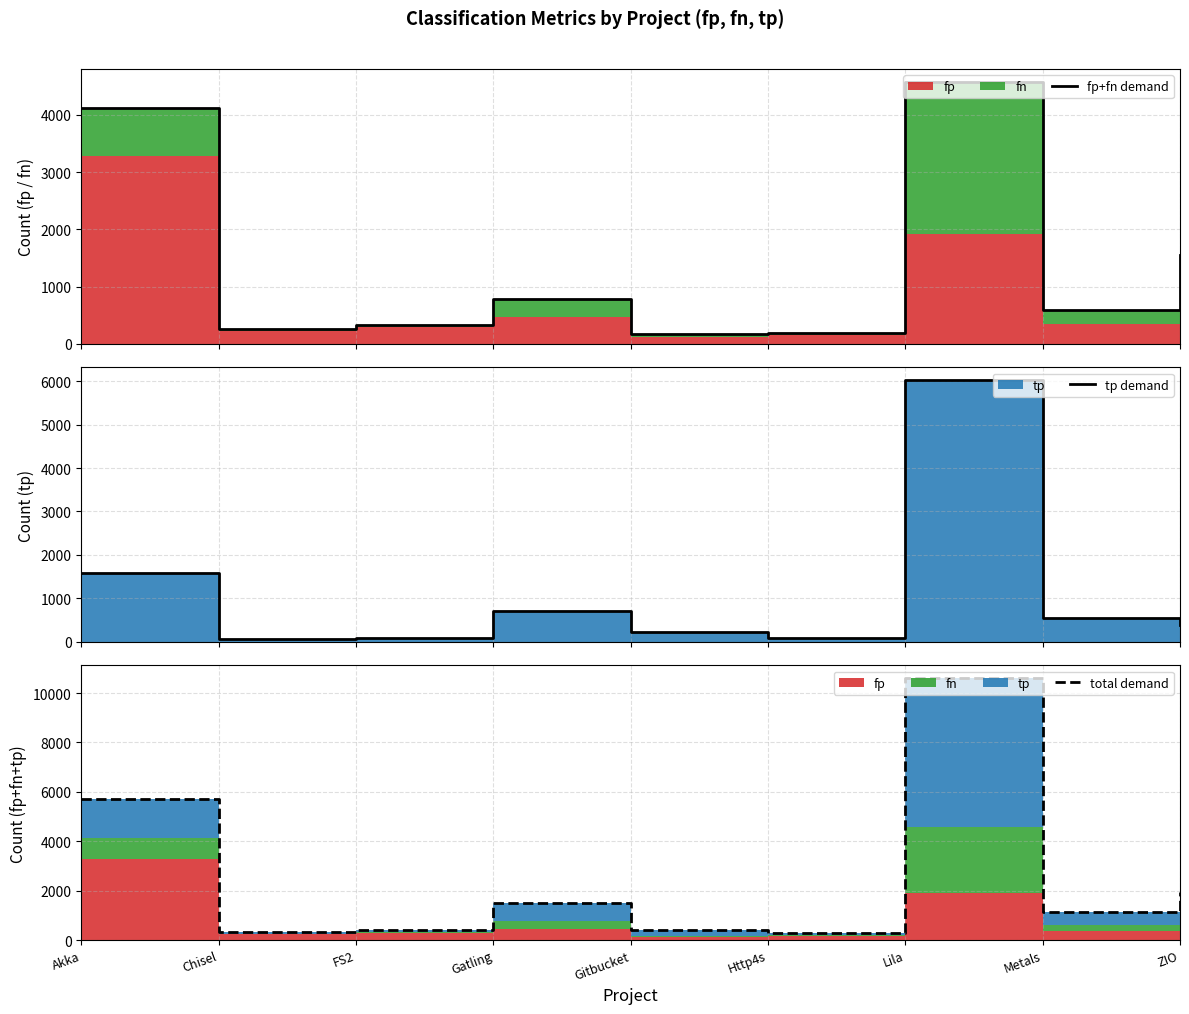

How many interior local valleys does the fp+fn demand series have?

3